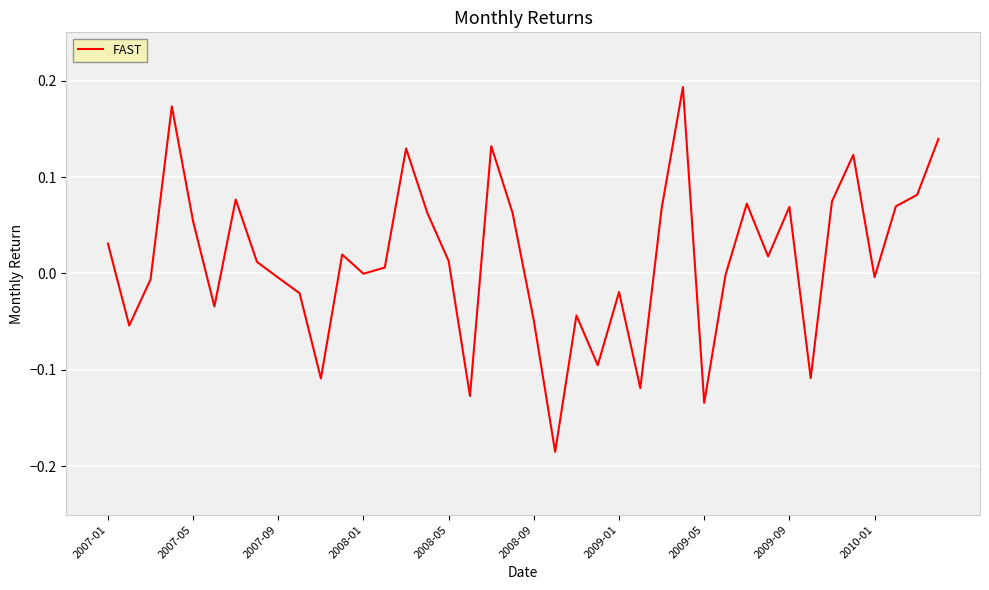

What is the difference between the maximum and minimum values?

0.4